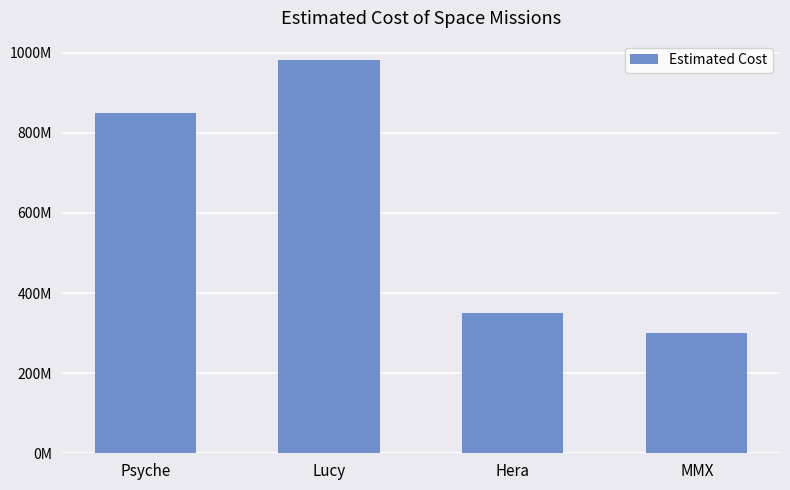

At which category does the chart reach its peak across all series?

Lucy